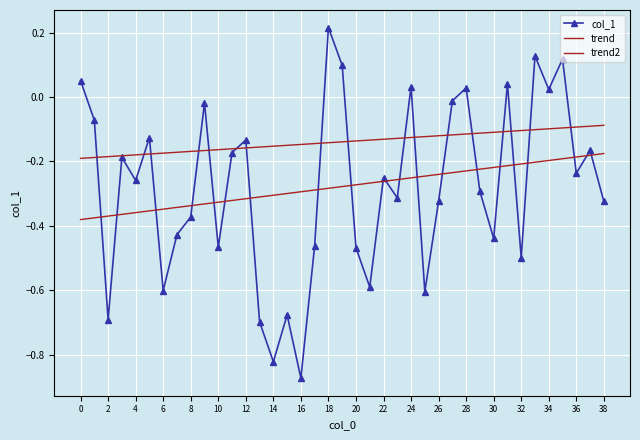

How many data points are less than 0?

30